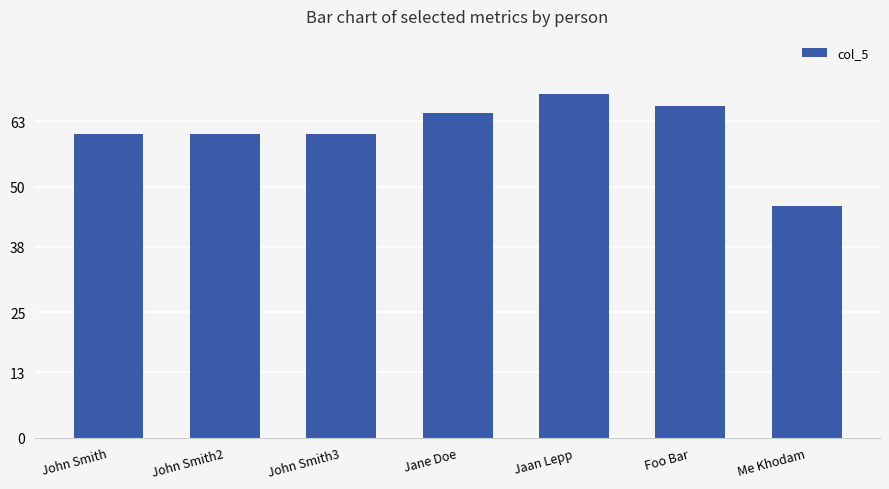

What is the sum of all values?

426.6